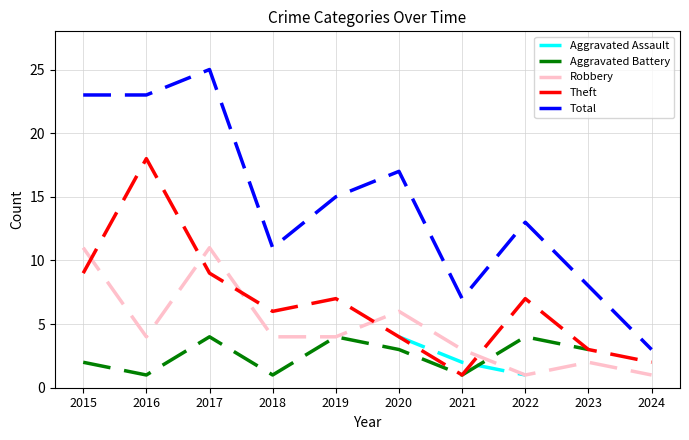

Between 2016 and 2015, which is larger?

2015